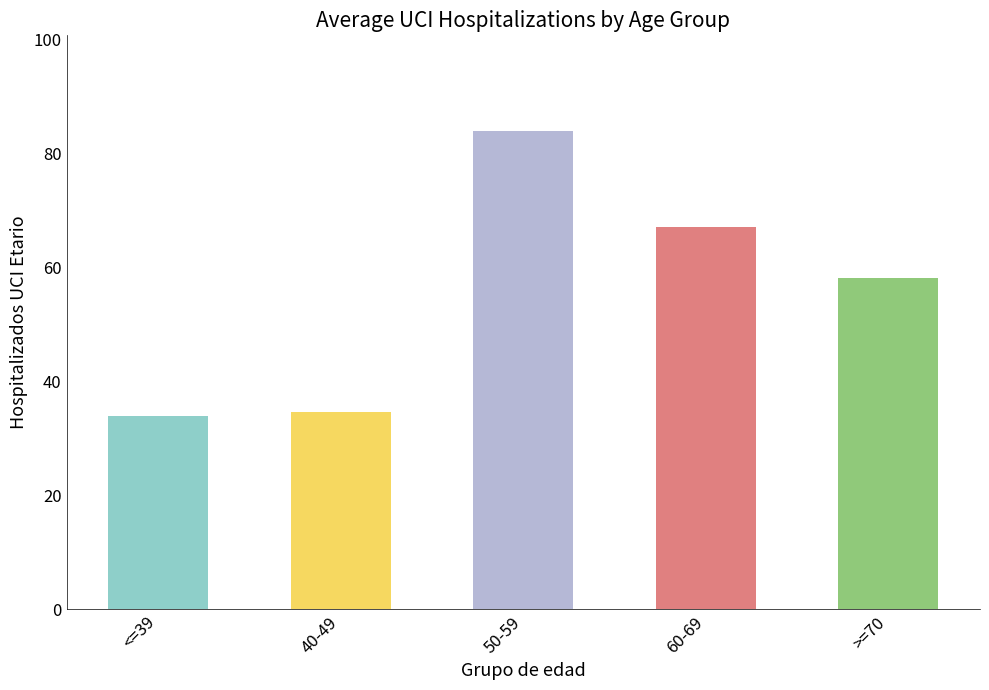

Between <=39 and 60-69, which is larger?

60-69